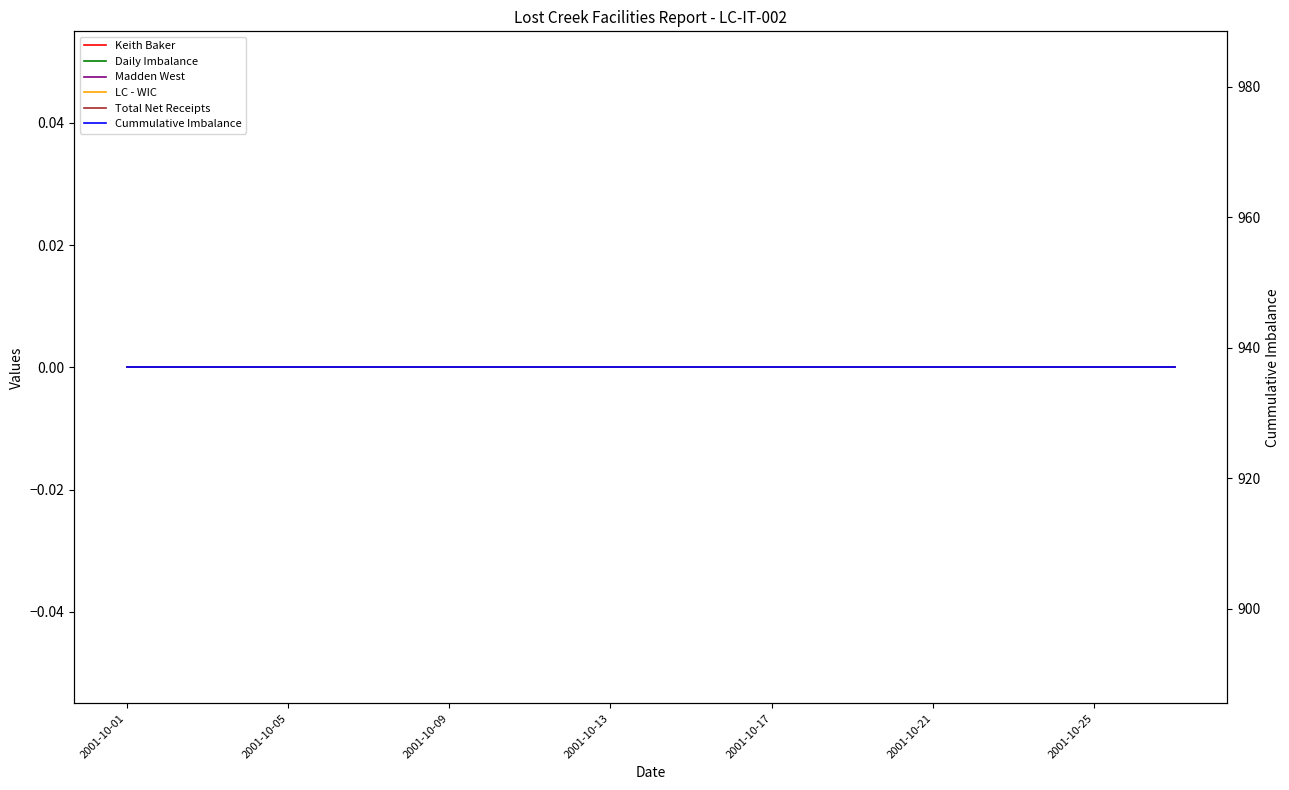

What are all the series names shown in the legend?

Keith Baker, Daily Imbalance, Madden West, LC - WIC, Total Net Receipts, Cummulative Imbalance